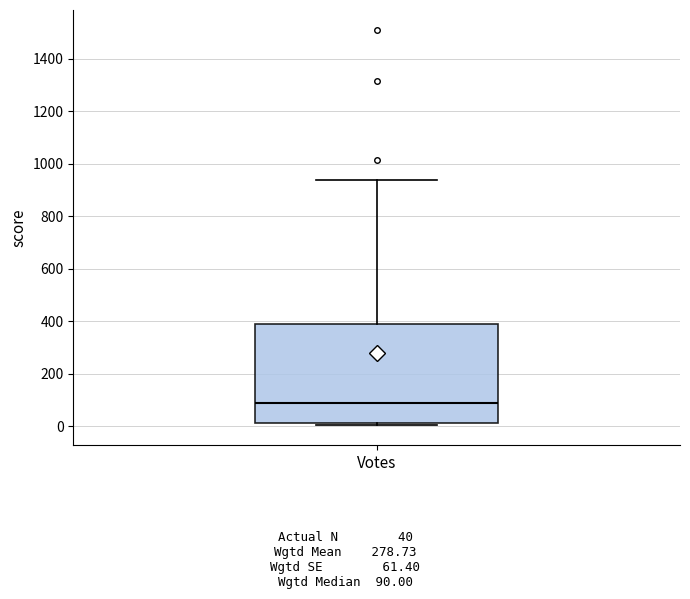

Where does the median line of the box for Votes sit on the y-axis? The values are not printed on the chart, so give them approximately, as read against the axis.

100